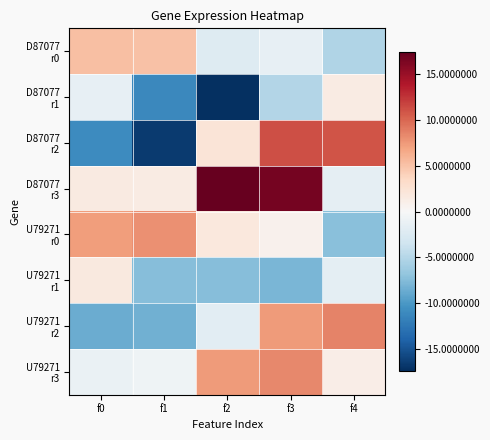

What is the spread (max minus min) of values at f0?

18.2